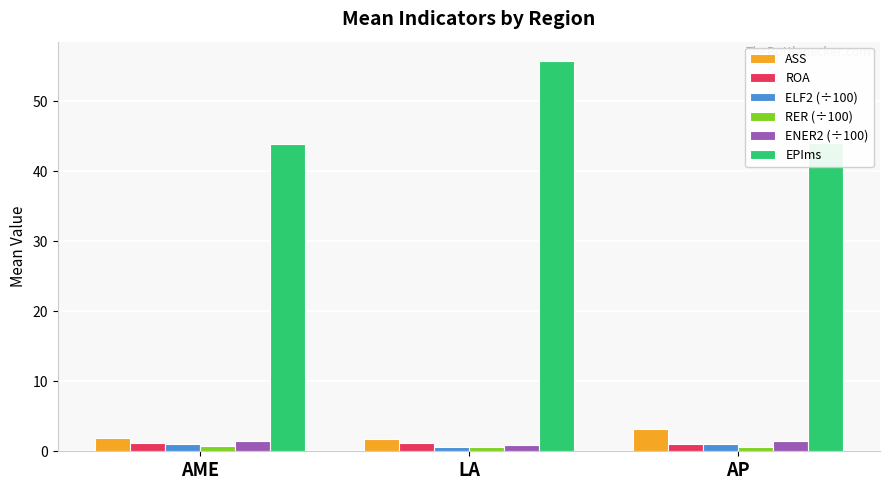

What is the lowest value of the ROA series?

1.0